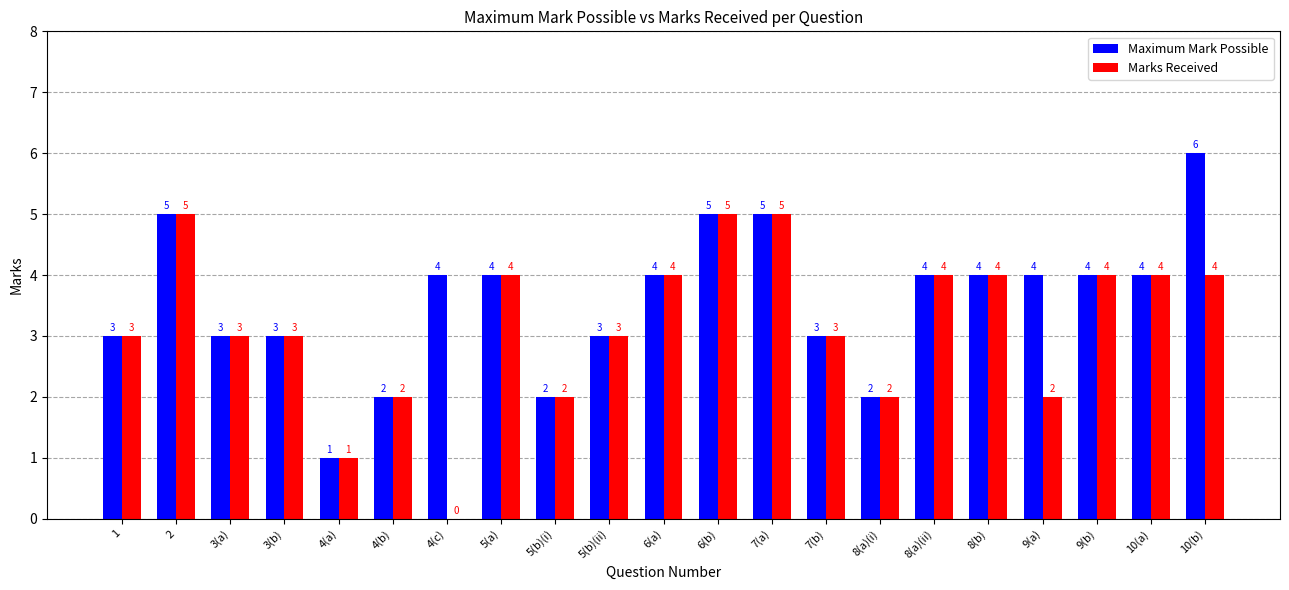

What is the sum of the Marks Received values at 9(a) and 7(b)?

5